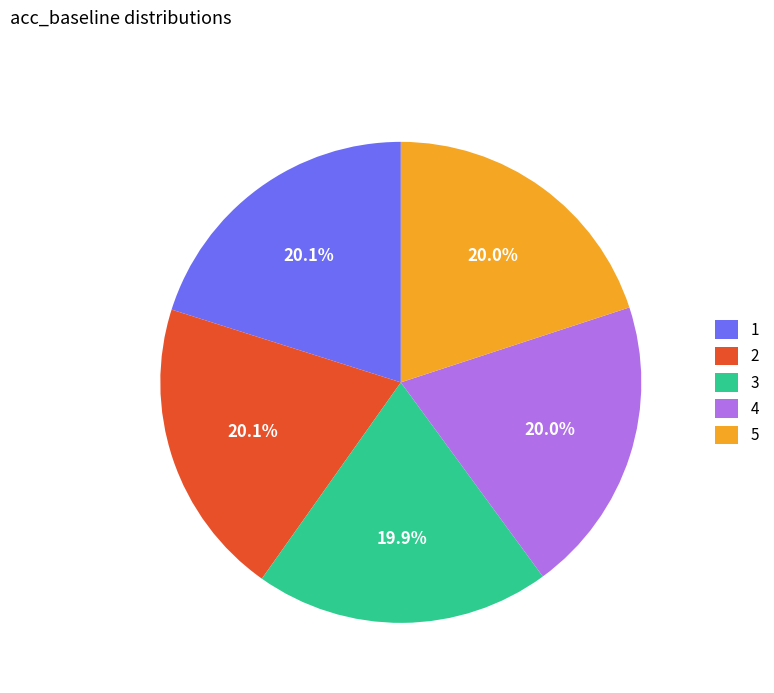

How many segments does this pie chart have?

5